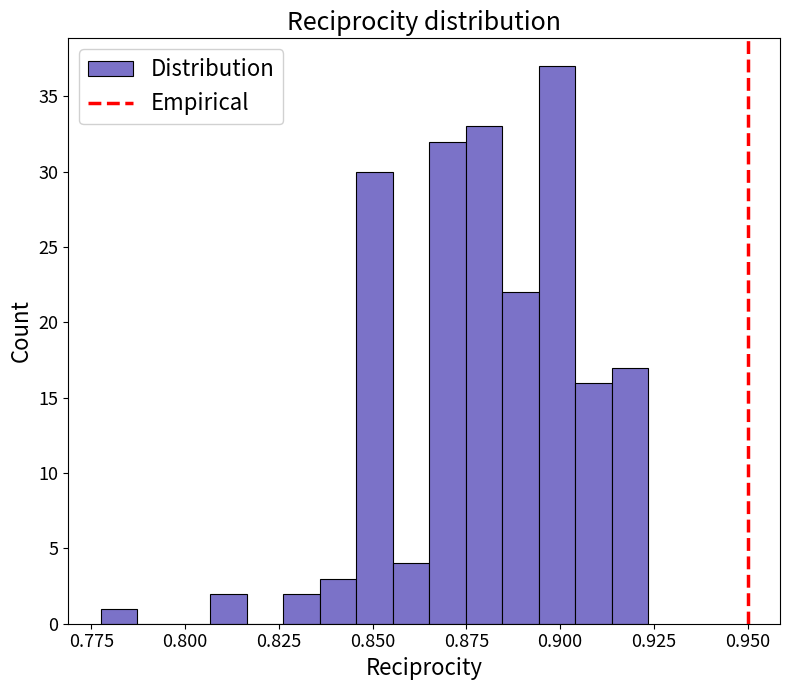

Around what value on the x-axis is the tallest bar? Give the approximate position of its centre, as read against the axis.

0.900